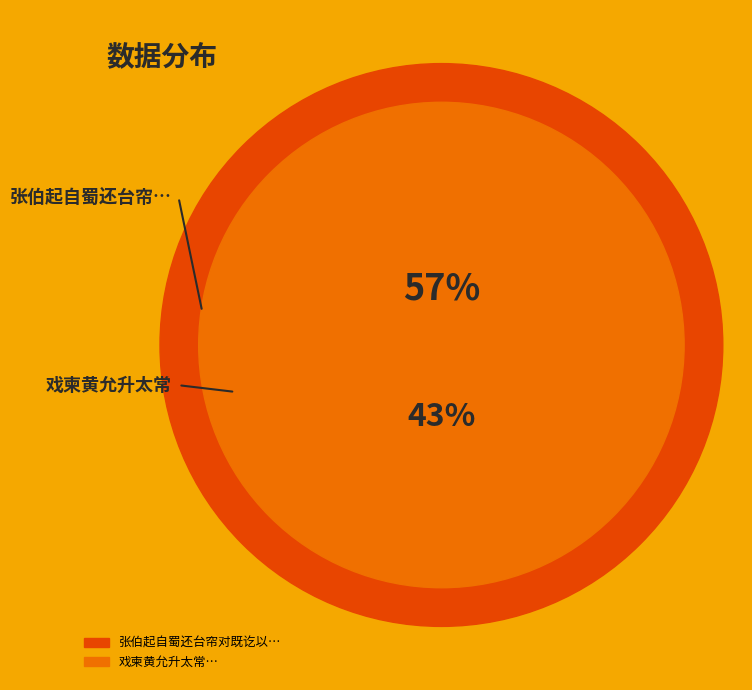

Is 张伯起自蜀还台帘对既讫以有司奉祠蜡方既即斋复引入升太常为博士 the majority of the pie?

Yes